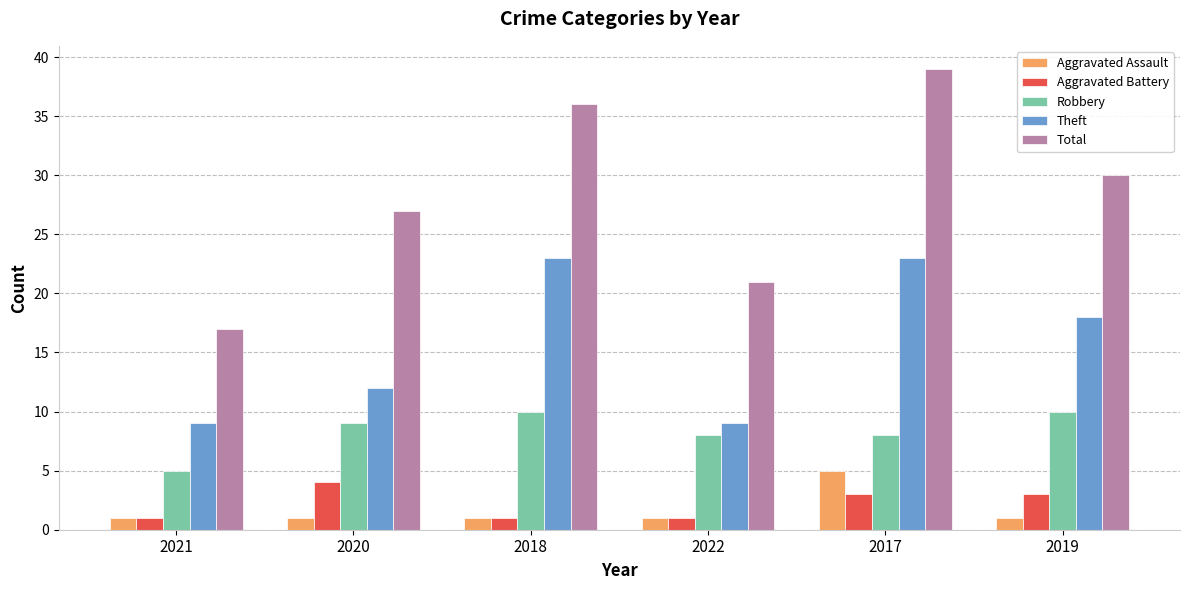

How many series are shown in this chart?

5